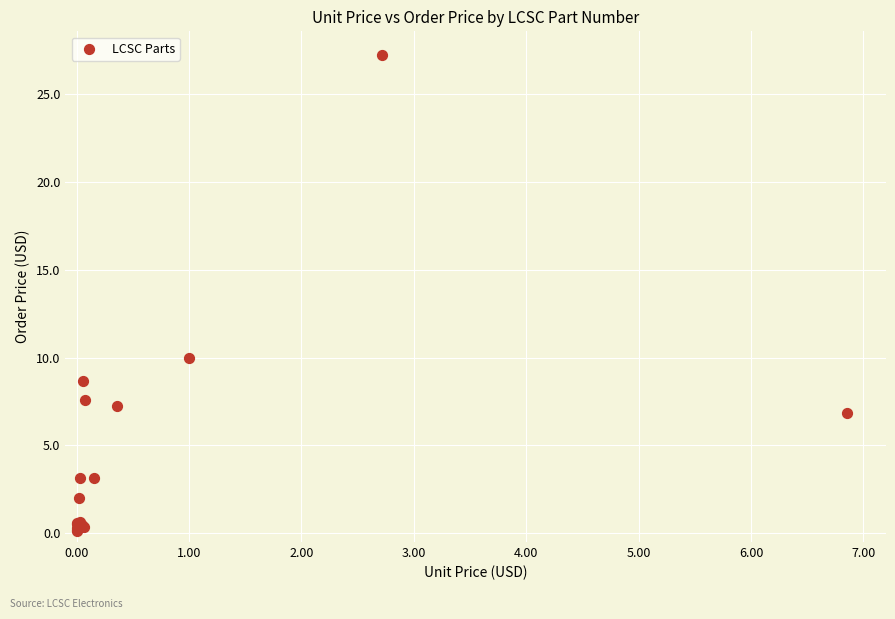

What Y value in the scatter plot is closest to 13?

10.0